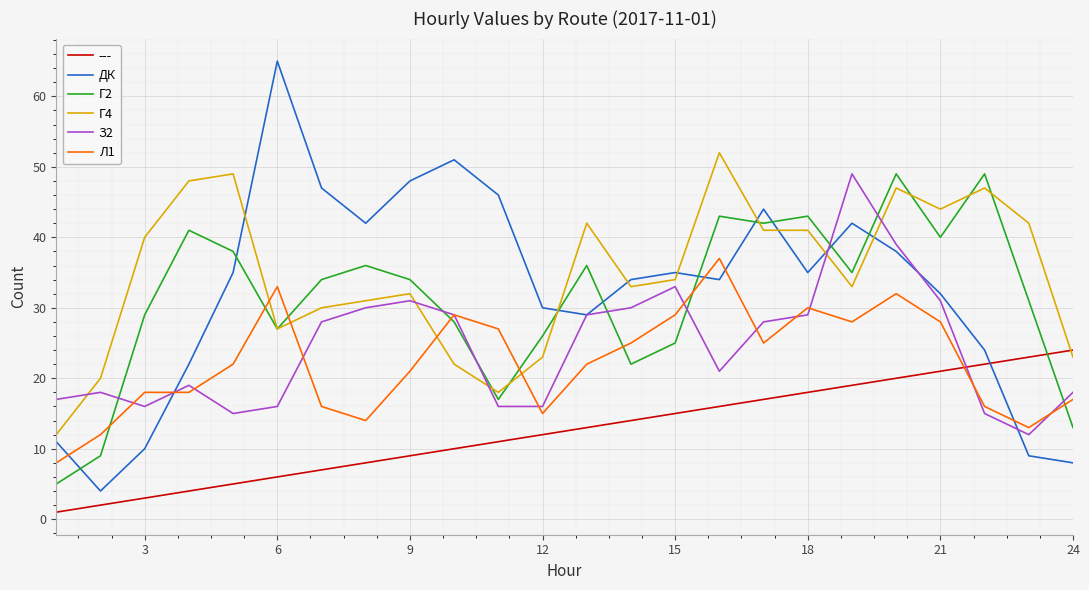

What is the maximum value for ДК?

65